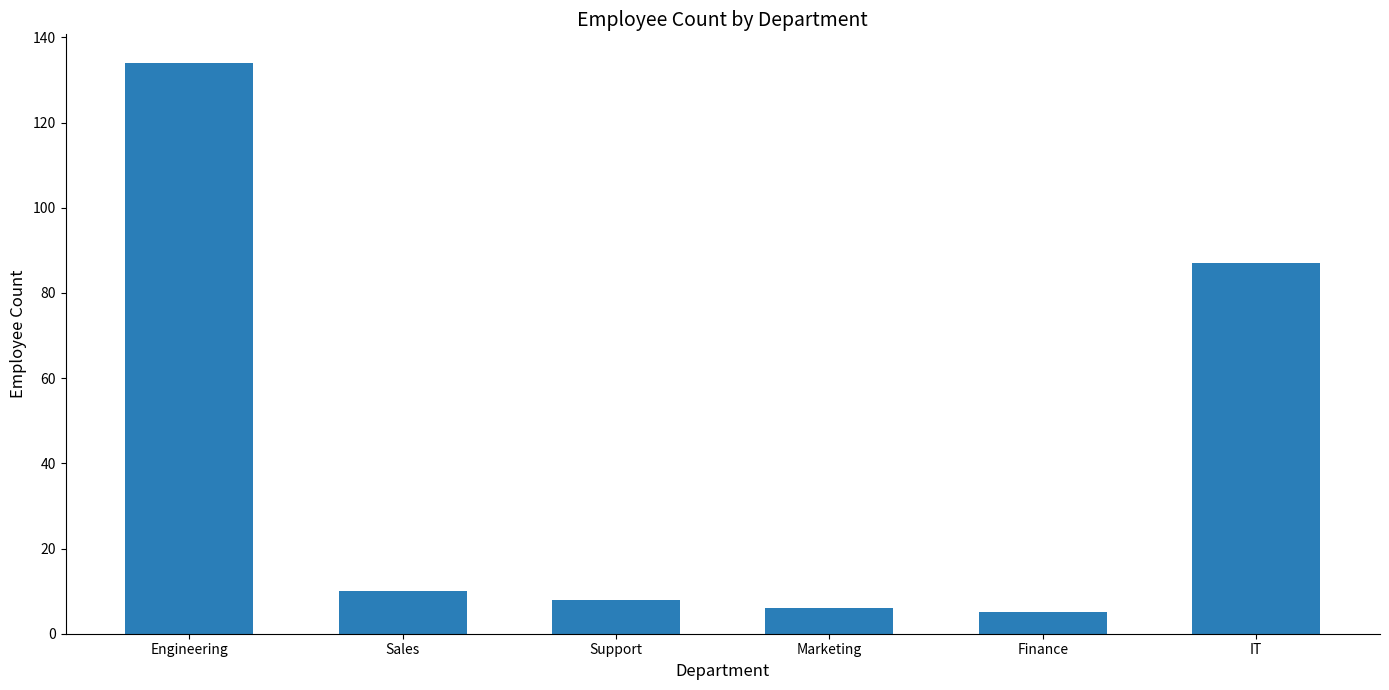

What is the label of the 1st bar from the right?

IT